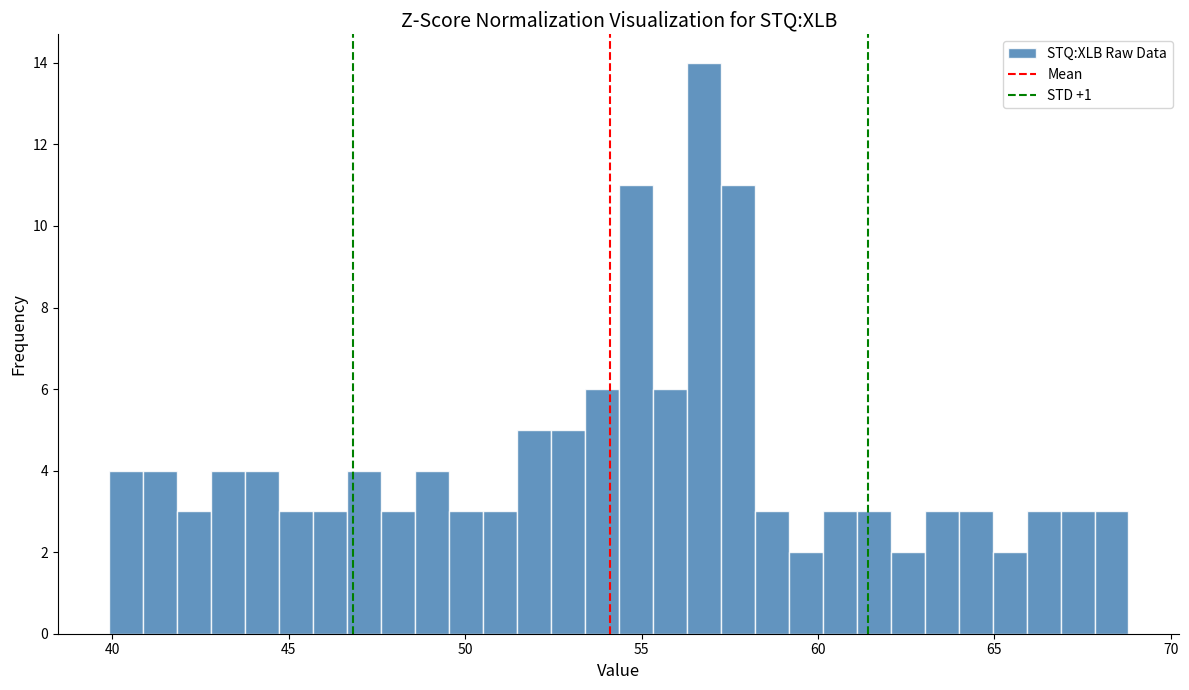

Around what value on the x-axis is the tallest bar? Give the approximate position of its centre, as read against the axis.

57.0